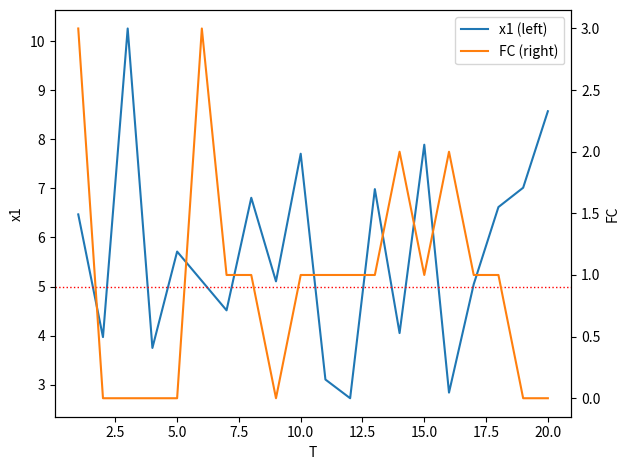

True or false: x1 (left) and FC (right) cross at least once.

False